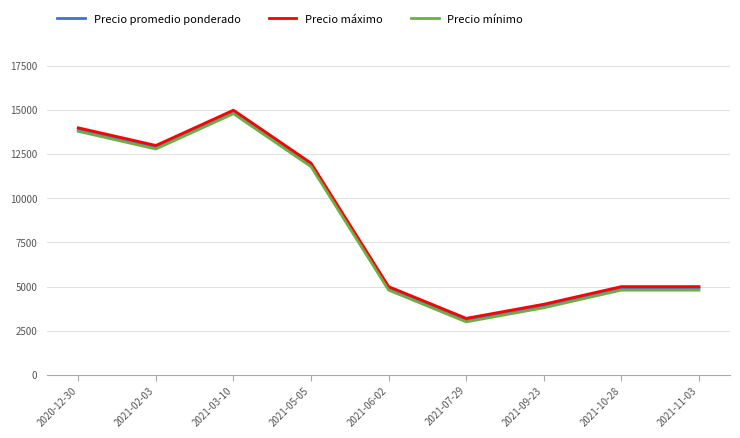

Where is the first local minimum for Precio promedio ponderado?

2021-02-03